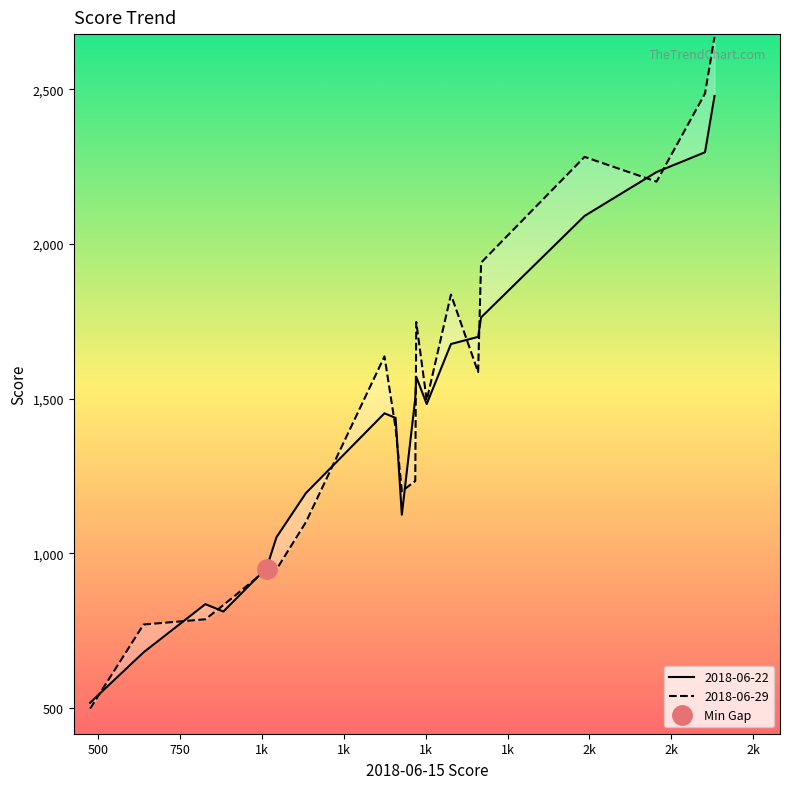

How many lines are shown in the chart?

2